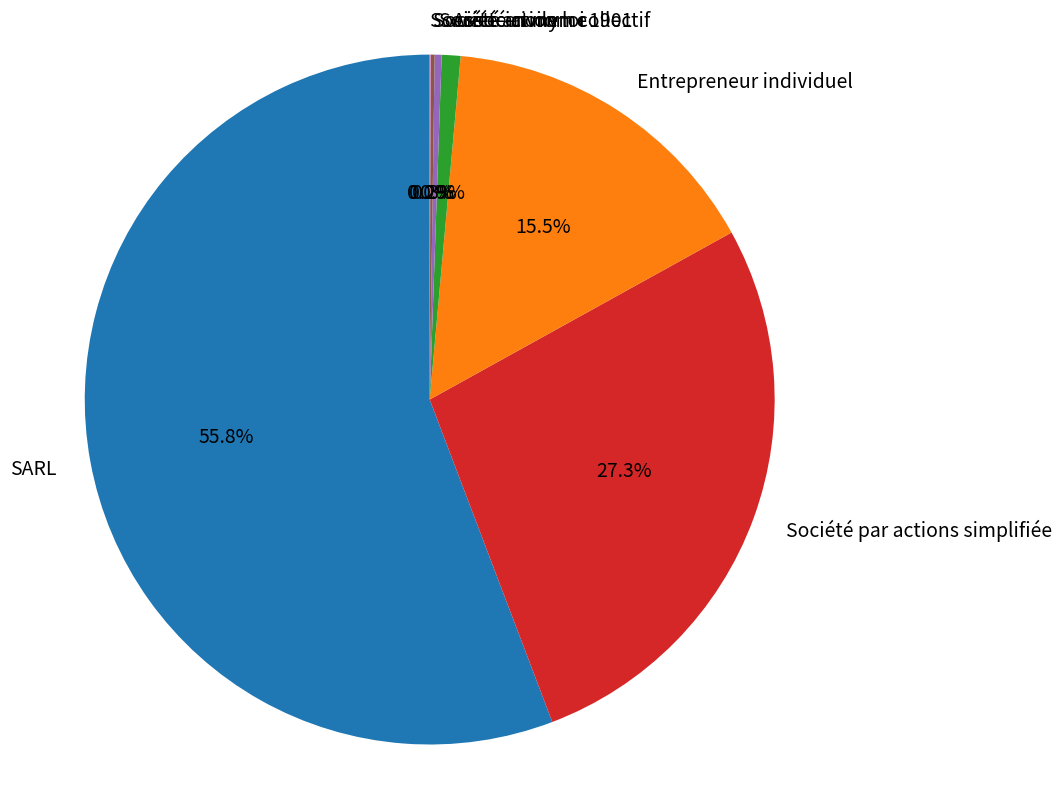

What percentage is NOT represented by Association loi 1901?

99.1%